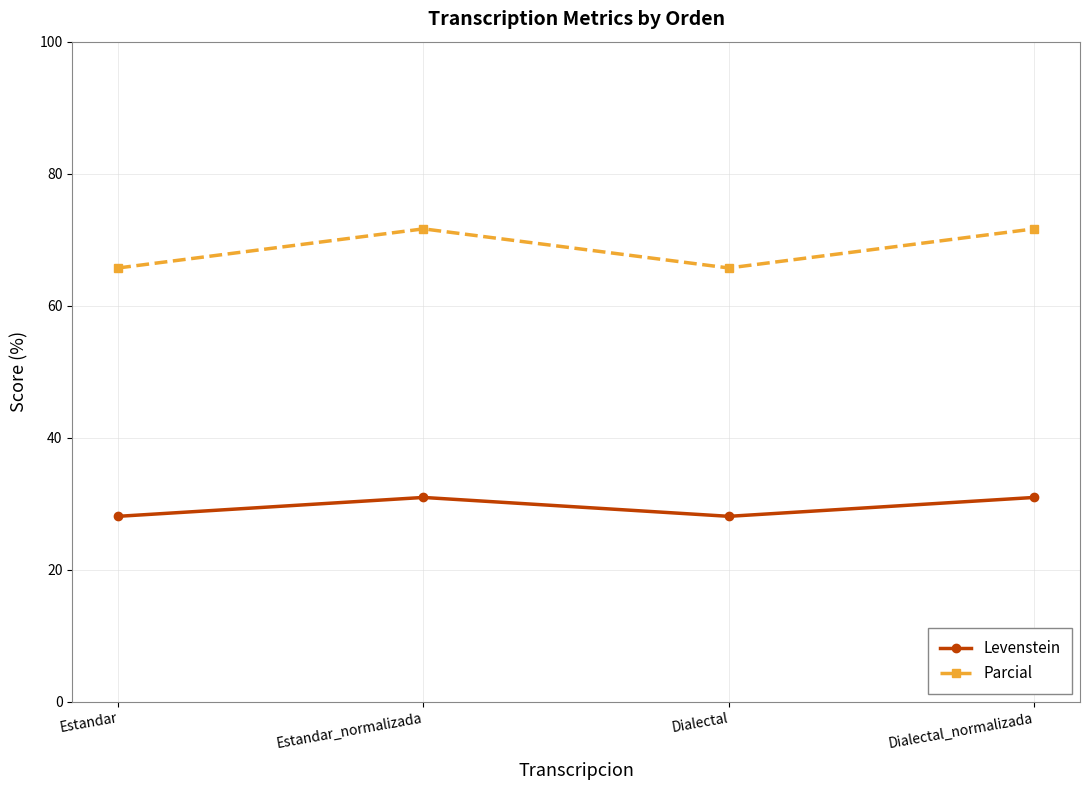

Rank the series by their maximum value, from lowest to highest.

Levenstein, Parcial